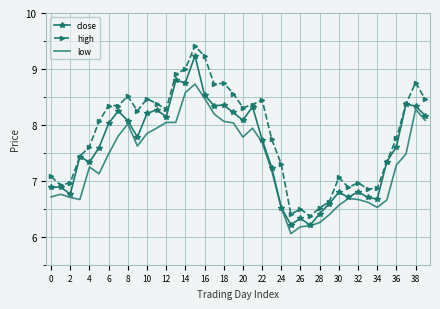

What is the minimum value for low?

6.1